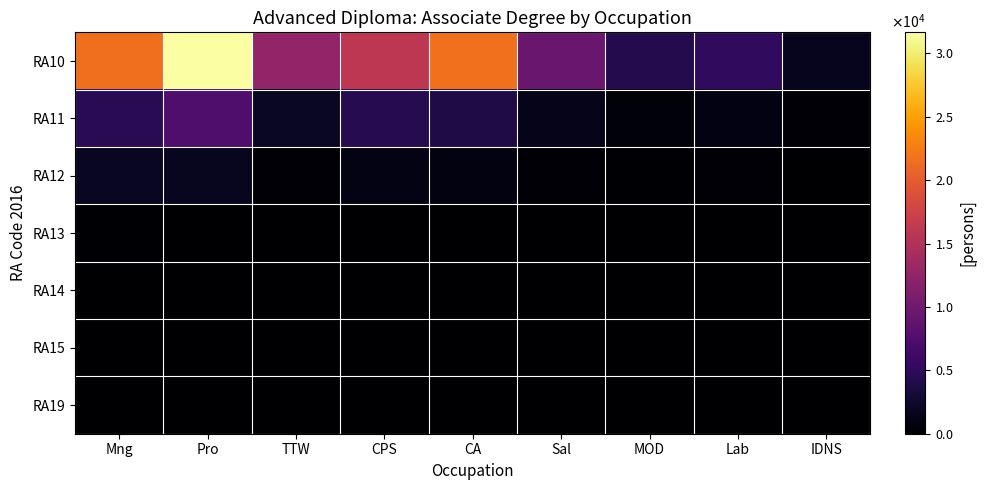

What is the total value across all series at CPS?

21590